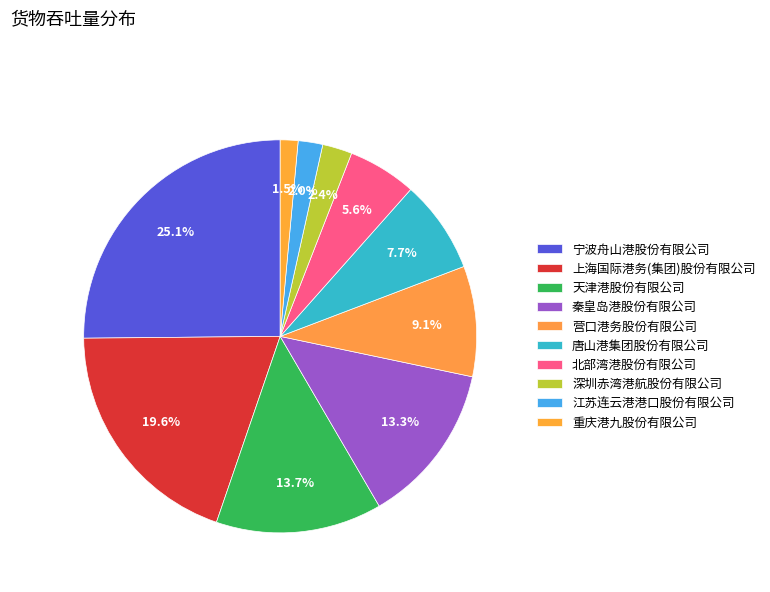

To the nearest percent, what is the combined percentage of 天津港股份有限公司 and 营口港务股份有限公司?

23%